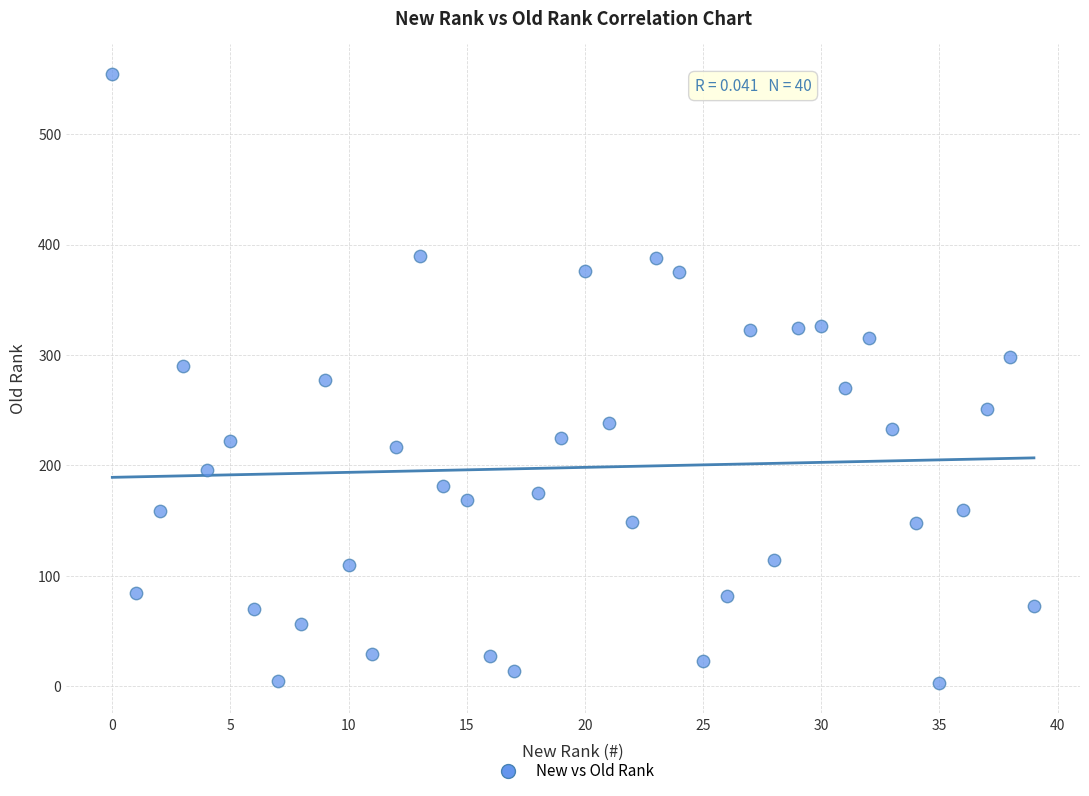

What is the range of Y values (max minus min)?

551